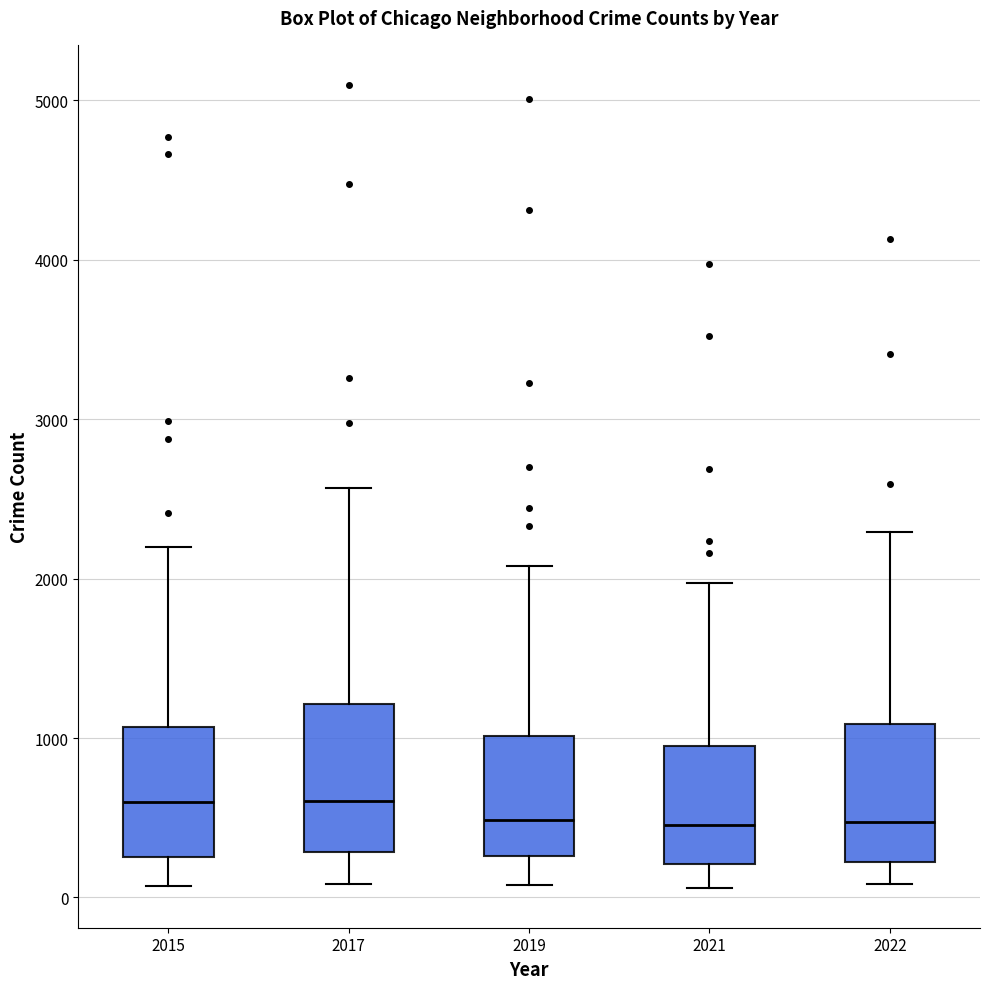

Where does the median line of the box at x = 2021 sit on the y-axis? The values are not printed on the chart, so give them approximately, as read against the axis.

500